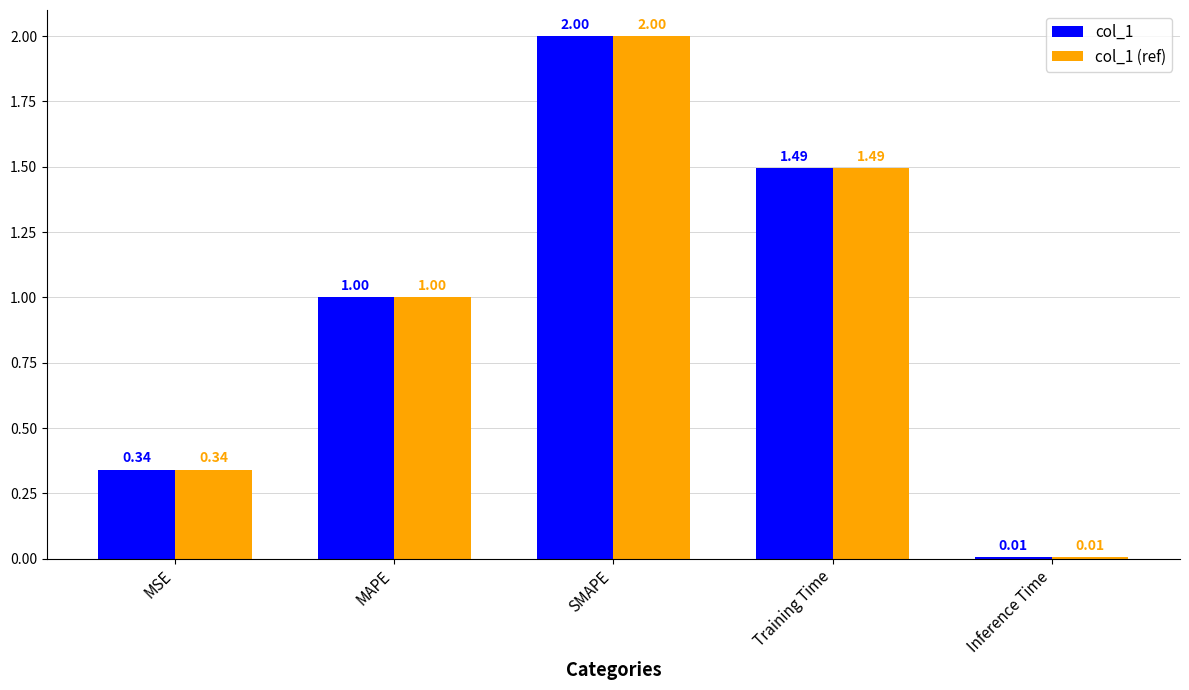

At how many categories does at least one series exceed 1?

3